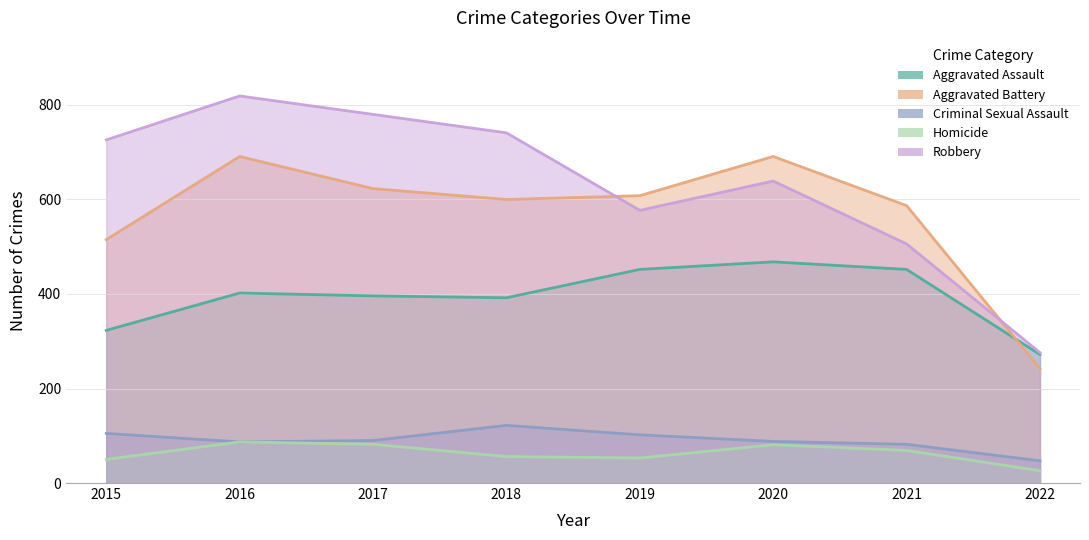

How many data points in Aggravated Assault are above 402?

3